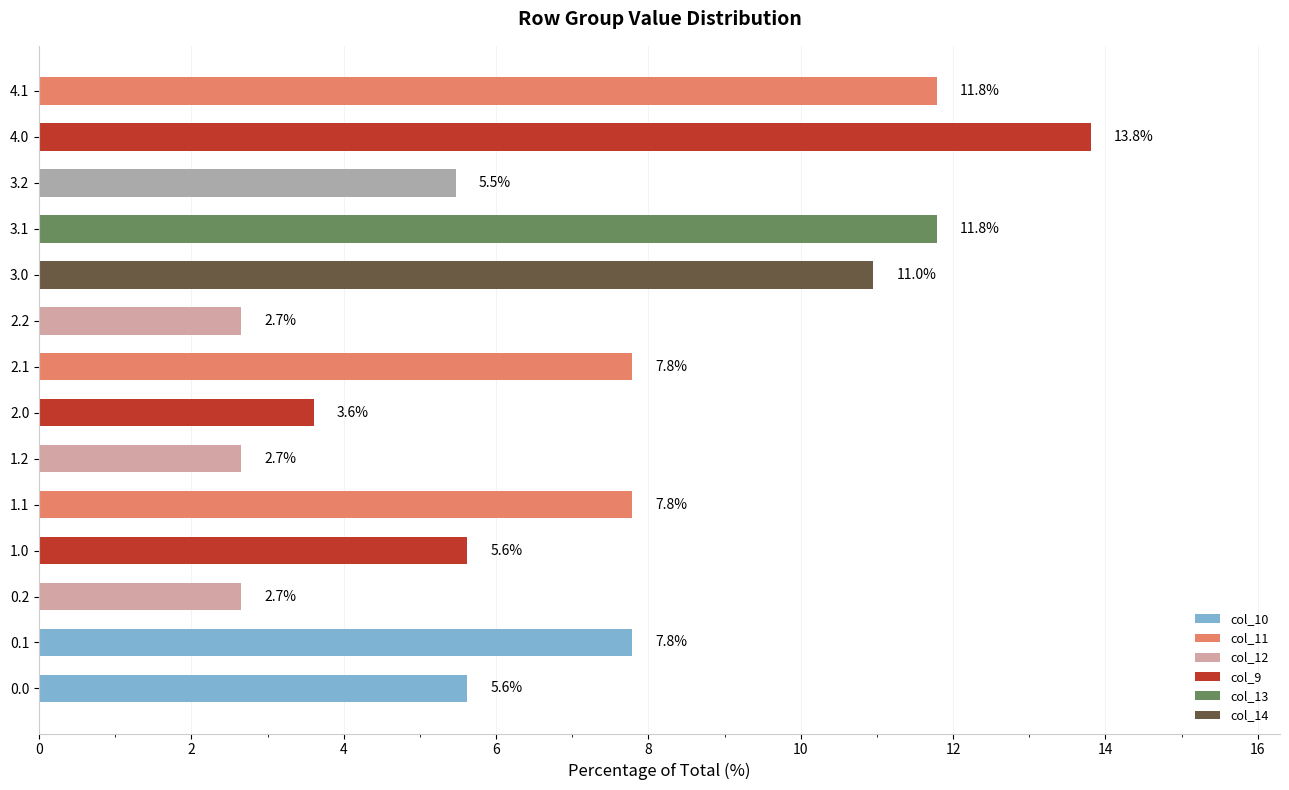

What is the sum of all values?

100.0